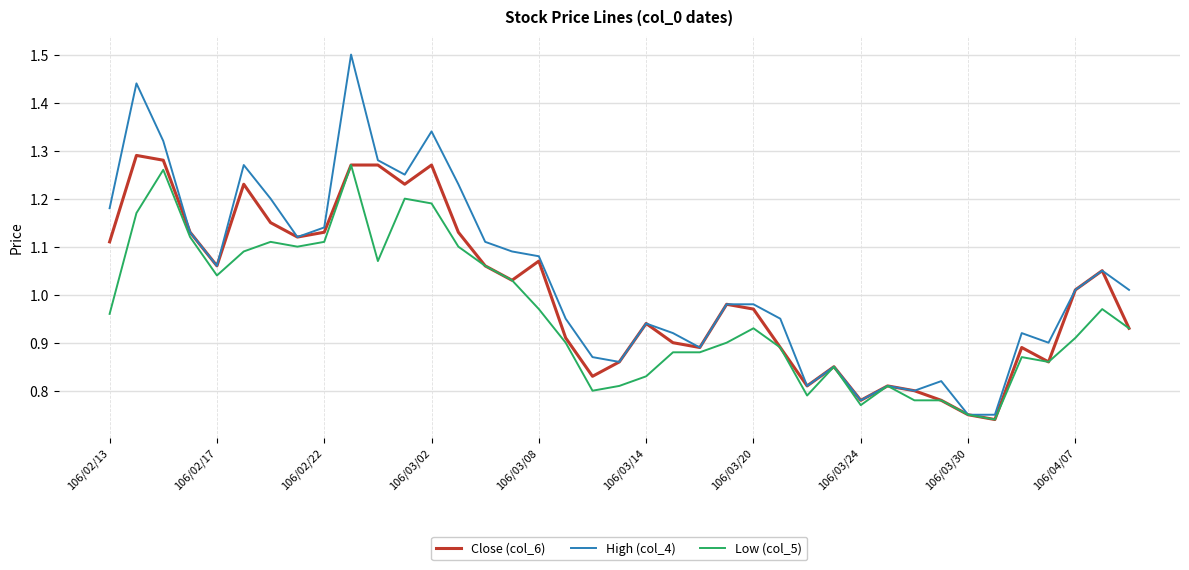

How many lines are shown in the chart?

3